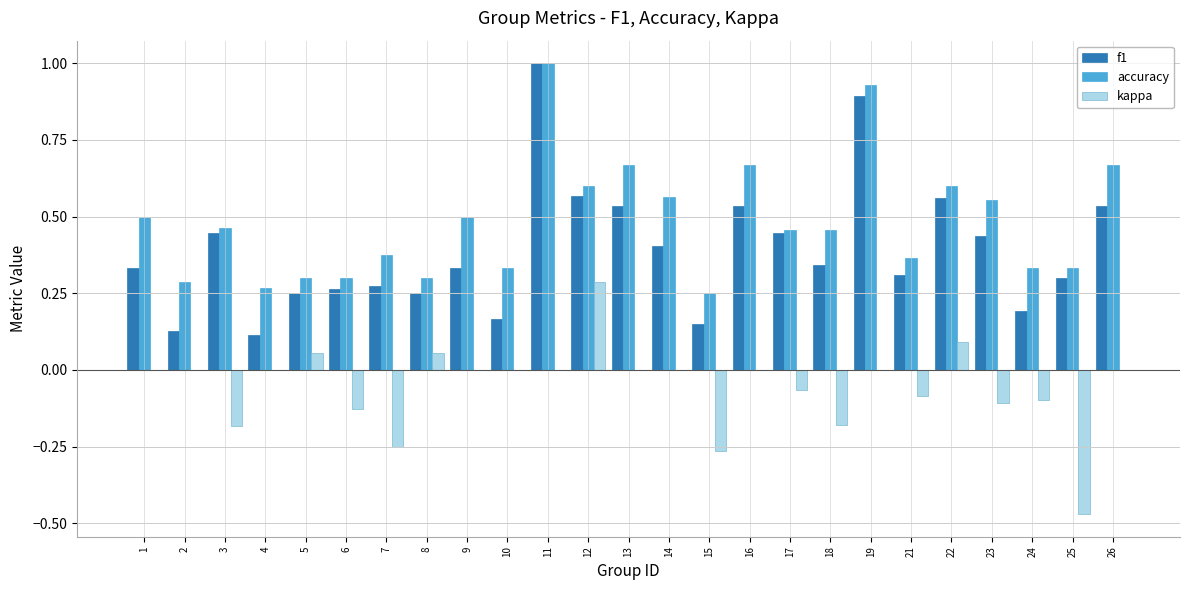

Is the value of f1 at 19 greater than the value of kappa at 19?

Yes